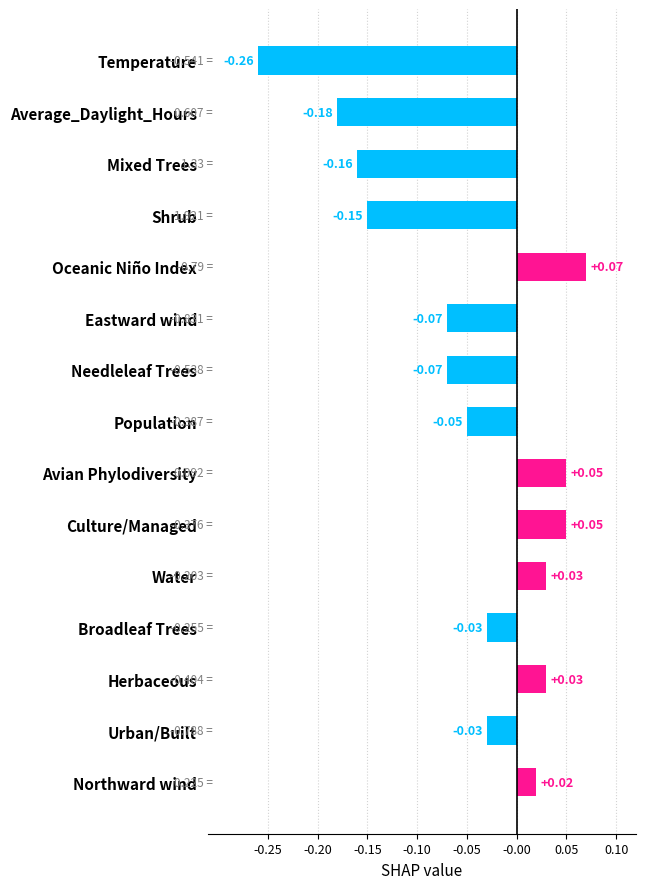

What is the label of the 6th bar from the top?

Eastward wind